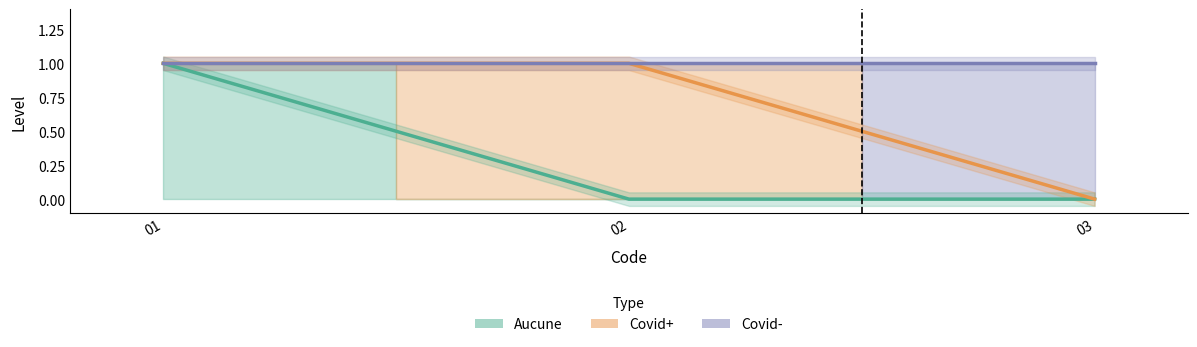

Reading right to left, list all the values displayed in this chart.

Aucune: 0	0	1
Covid+: 0	1	1
Covid-: 1	1	1